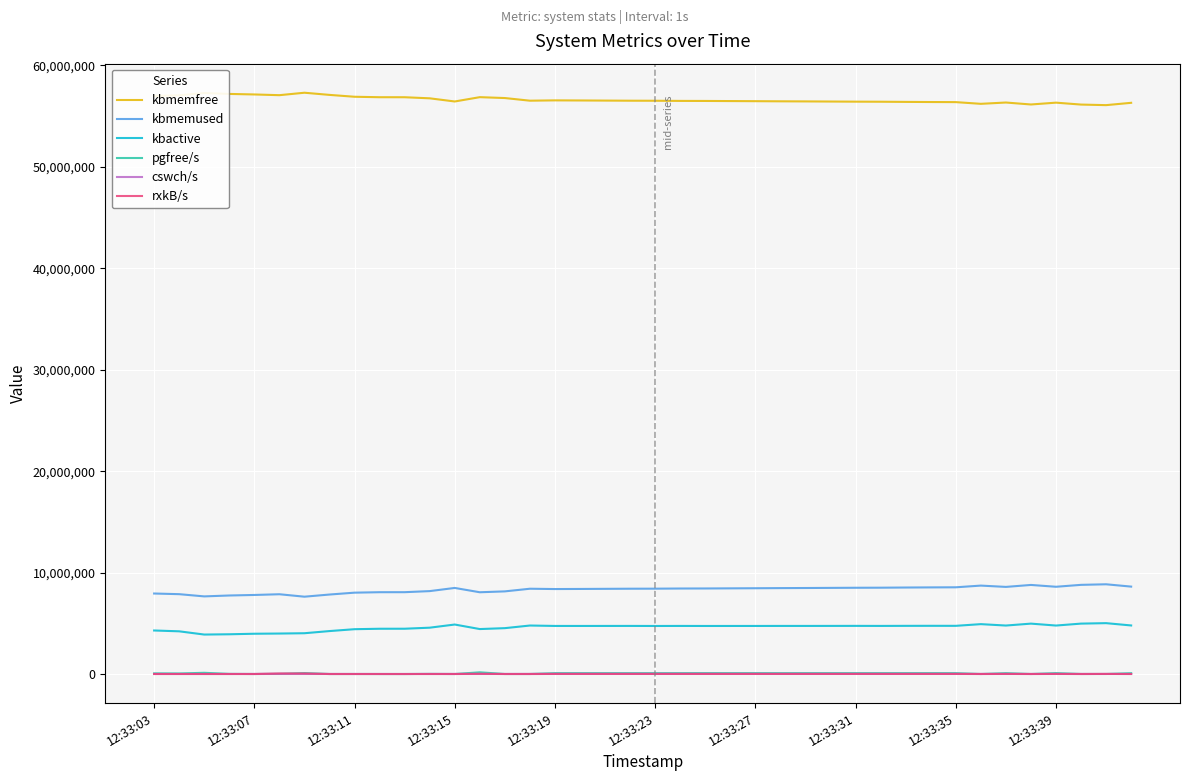

What is the minimum value for kbmemfree?

56080516.0